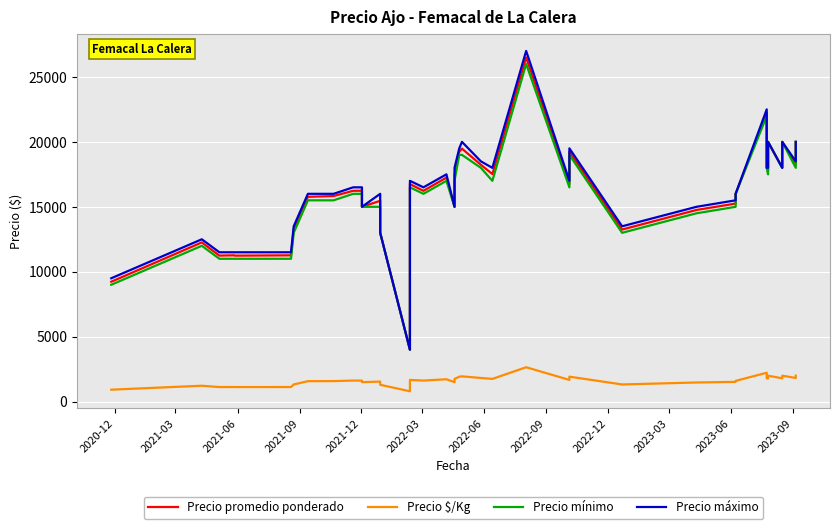

True or false: Precio mínimo has more than 1 points higher than both neighbors.

True